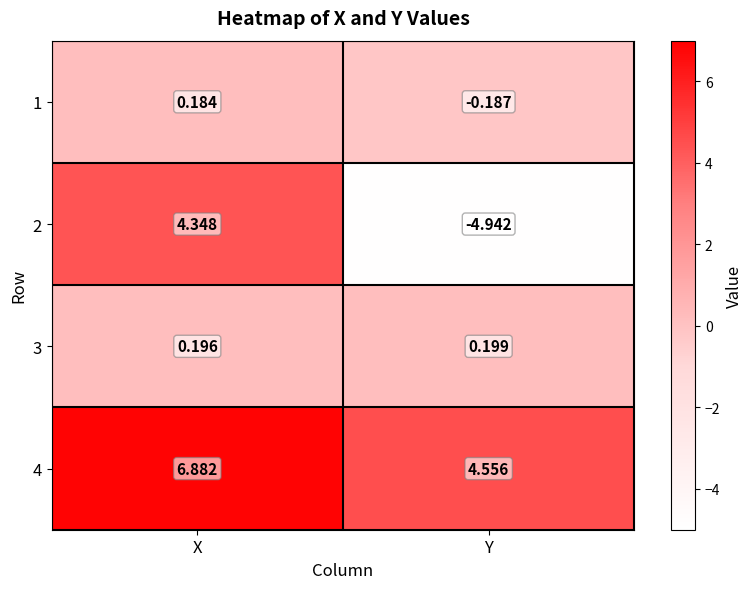

Is the value of 2 at Y greater than the value of 3 at Y?

No